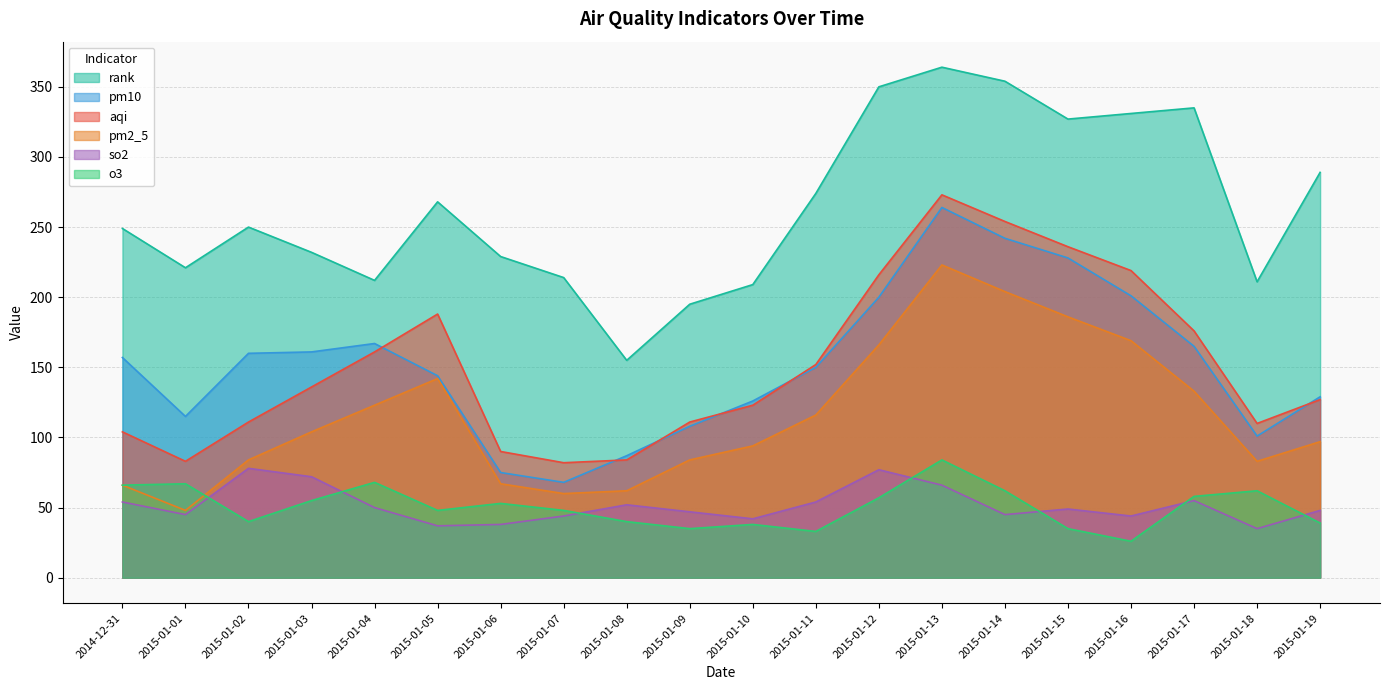

Rank the series at 2015-01-01 from highest to lowest value.

rank, pm10, aqi, o3, pm2_5, so2